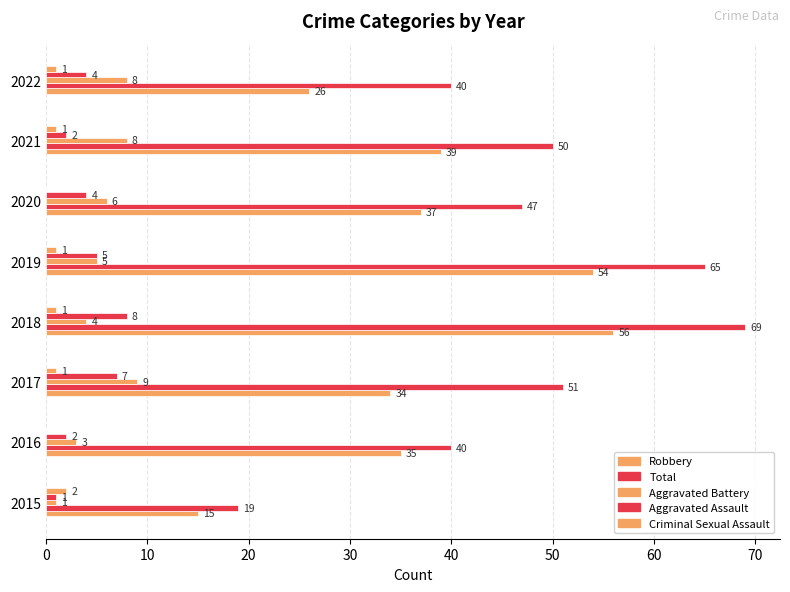

Count the number of data series in this chart.

5